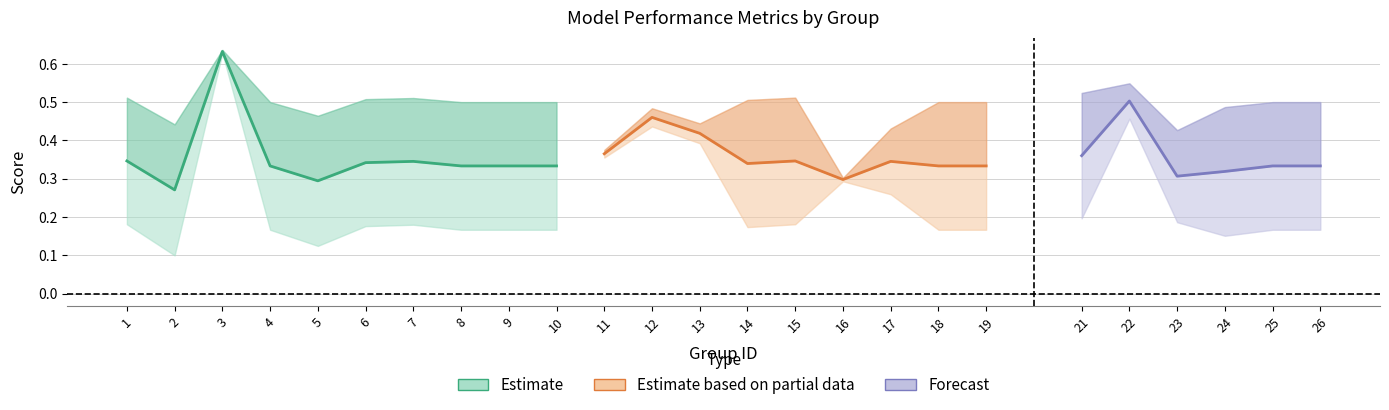

True or false: kappa and accuracy intersect in this chart.

False